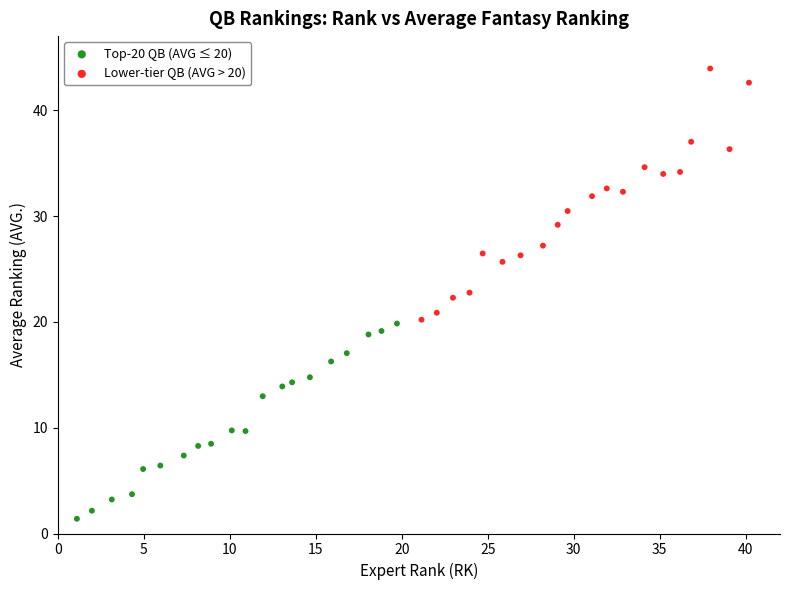

Which series contains the lowest Y value?

Top-20 QB (AVG ≤ 20)